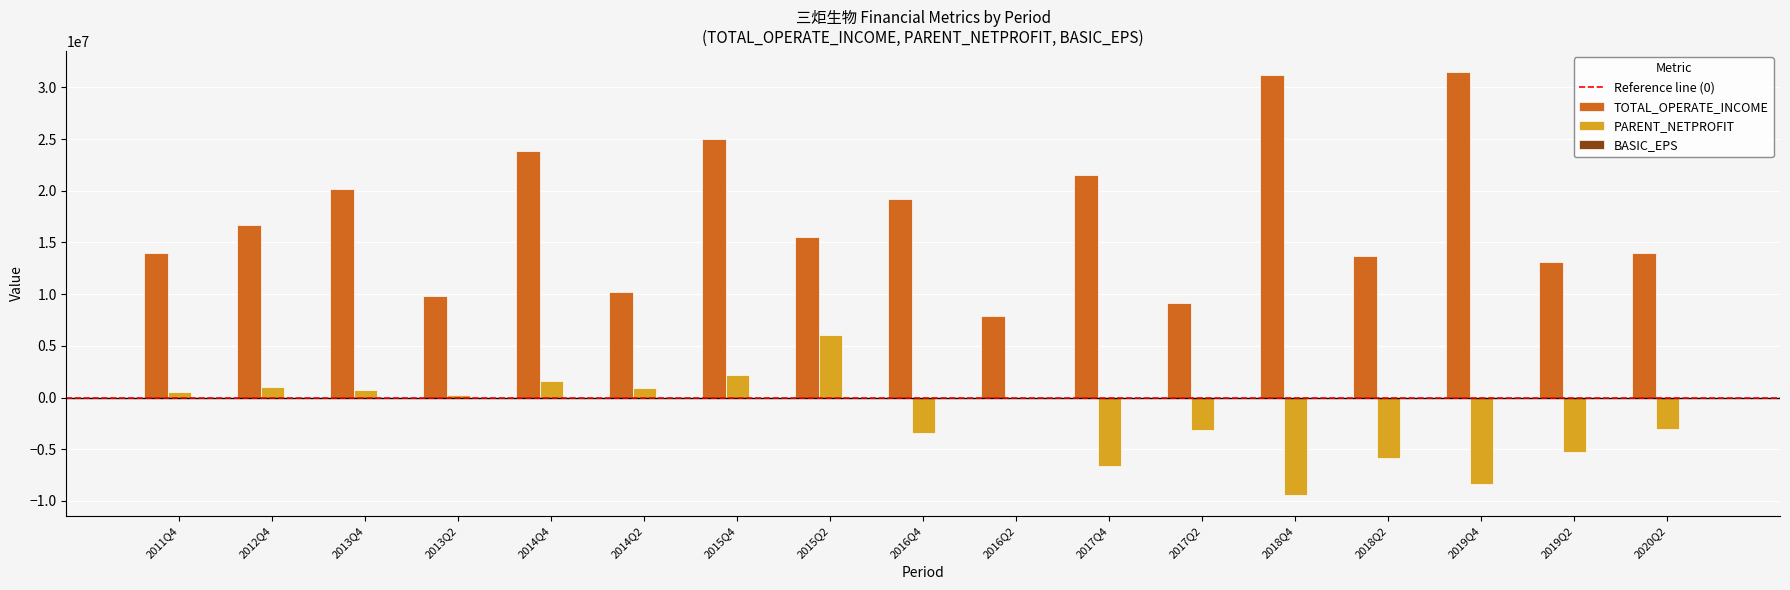

Between 2013Q2 and 2015Q4, which series saw the biggest shift?

TOTAL_OPERATE_INCOME